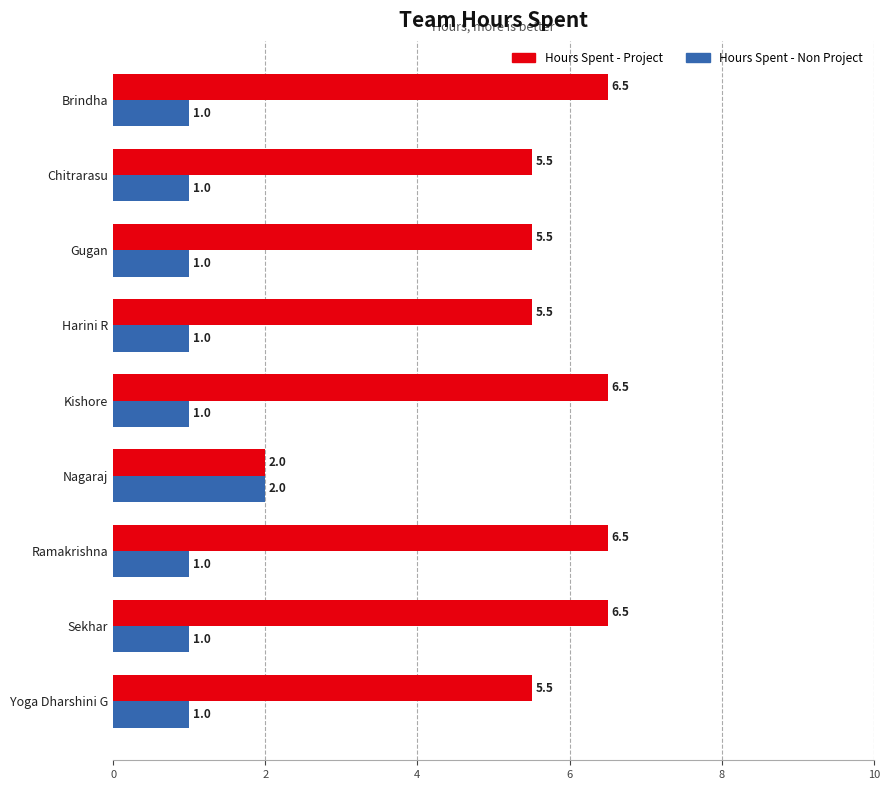

Rank the series by their maximum value, from lowest to highest.

Hours Spent - Non Project, Hours Spent - Project